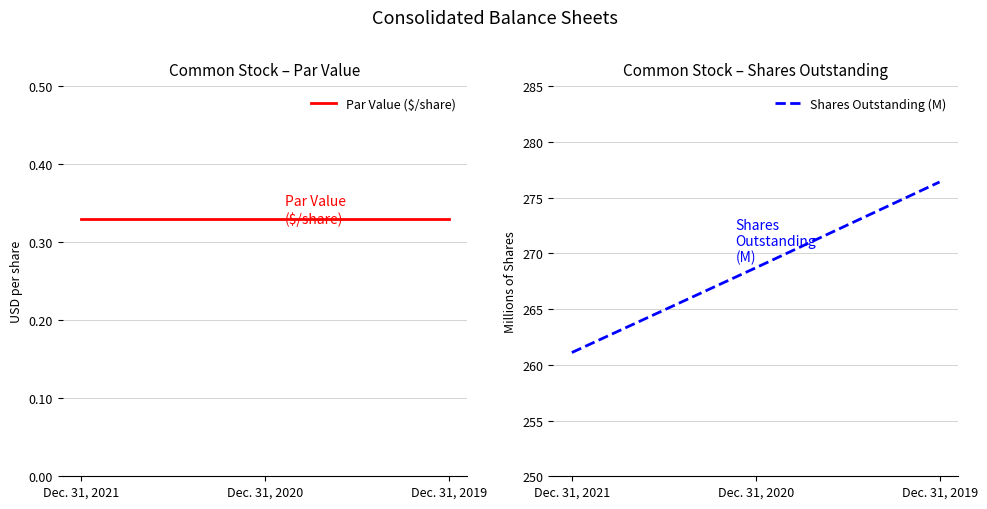

Is it true that Par Value ($/share) equals 0.3 at Dec. 31, 2019?

True